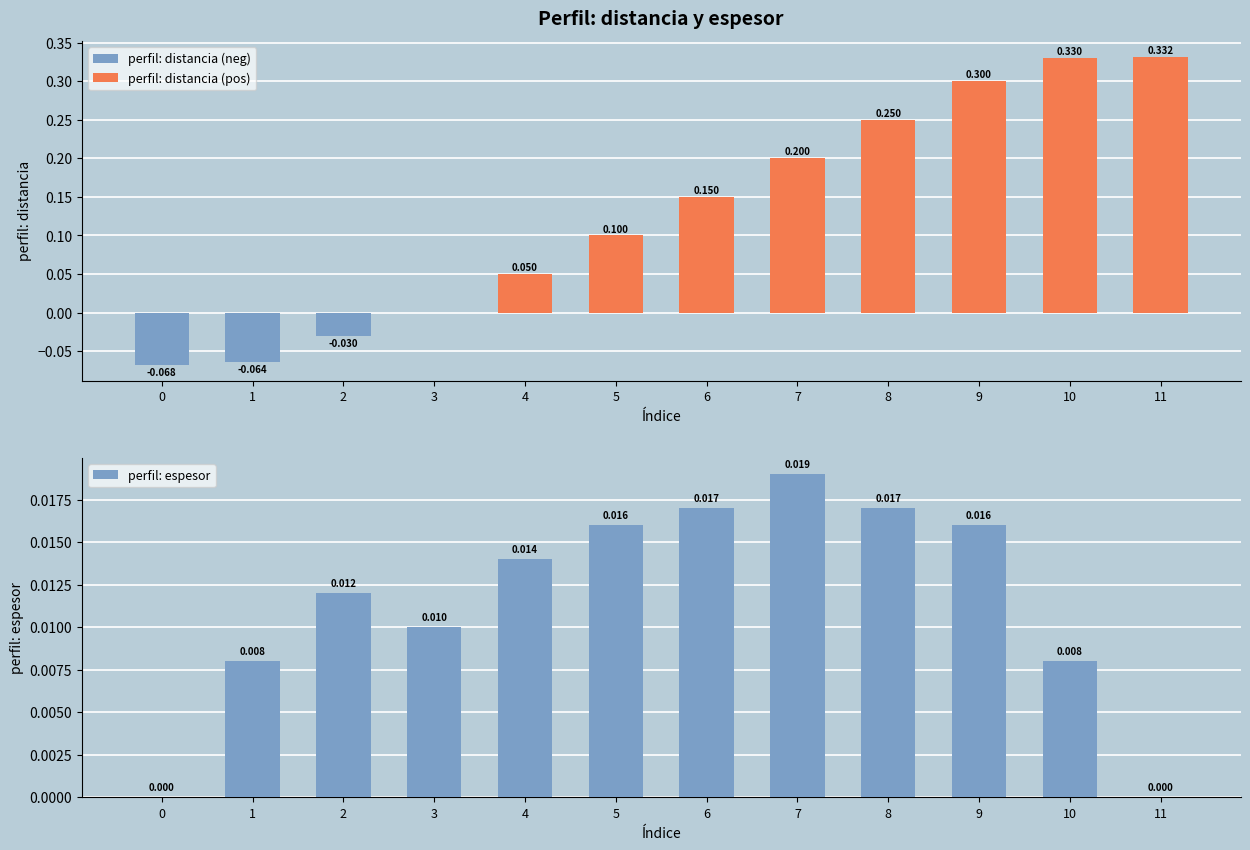

Rank the categories by perfil: distancia (neg) value from lowest to highest.

0, 1, 2, 3, 4, 5, 6, 7, 8, 9, 10, 11